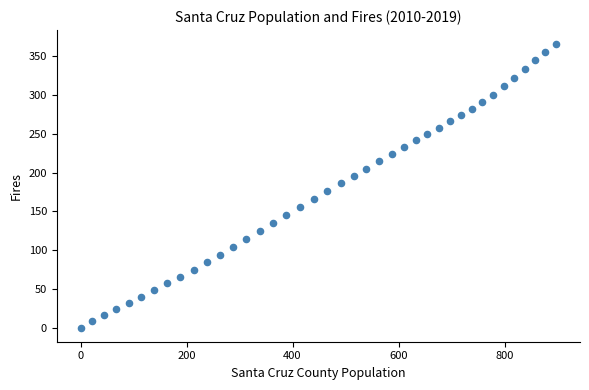

What is the range of Y values (max minus min)?

365.7